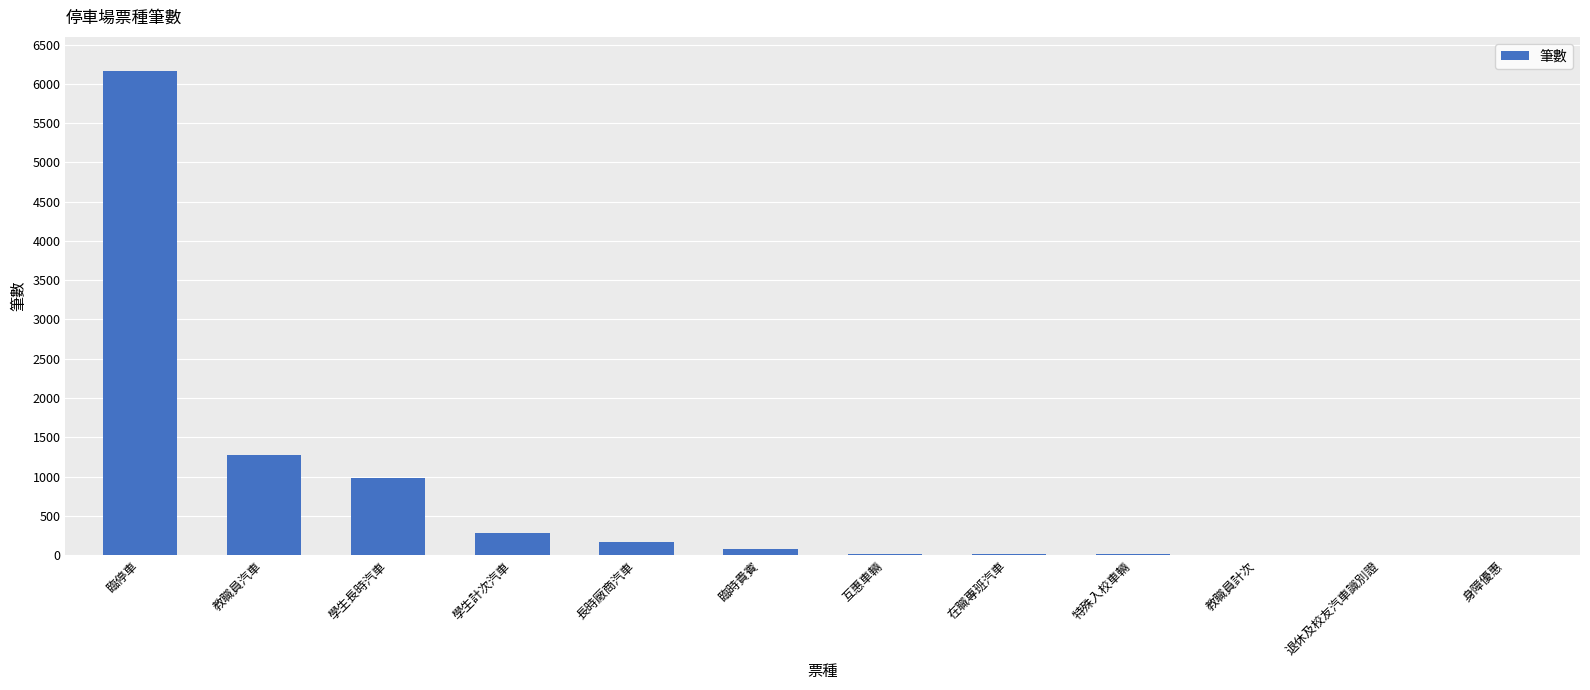

Is it true that the value at 互惠車輛 is 10?

True